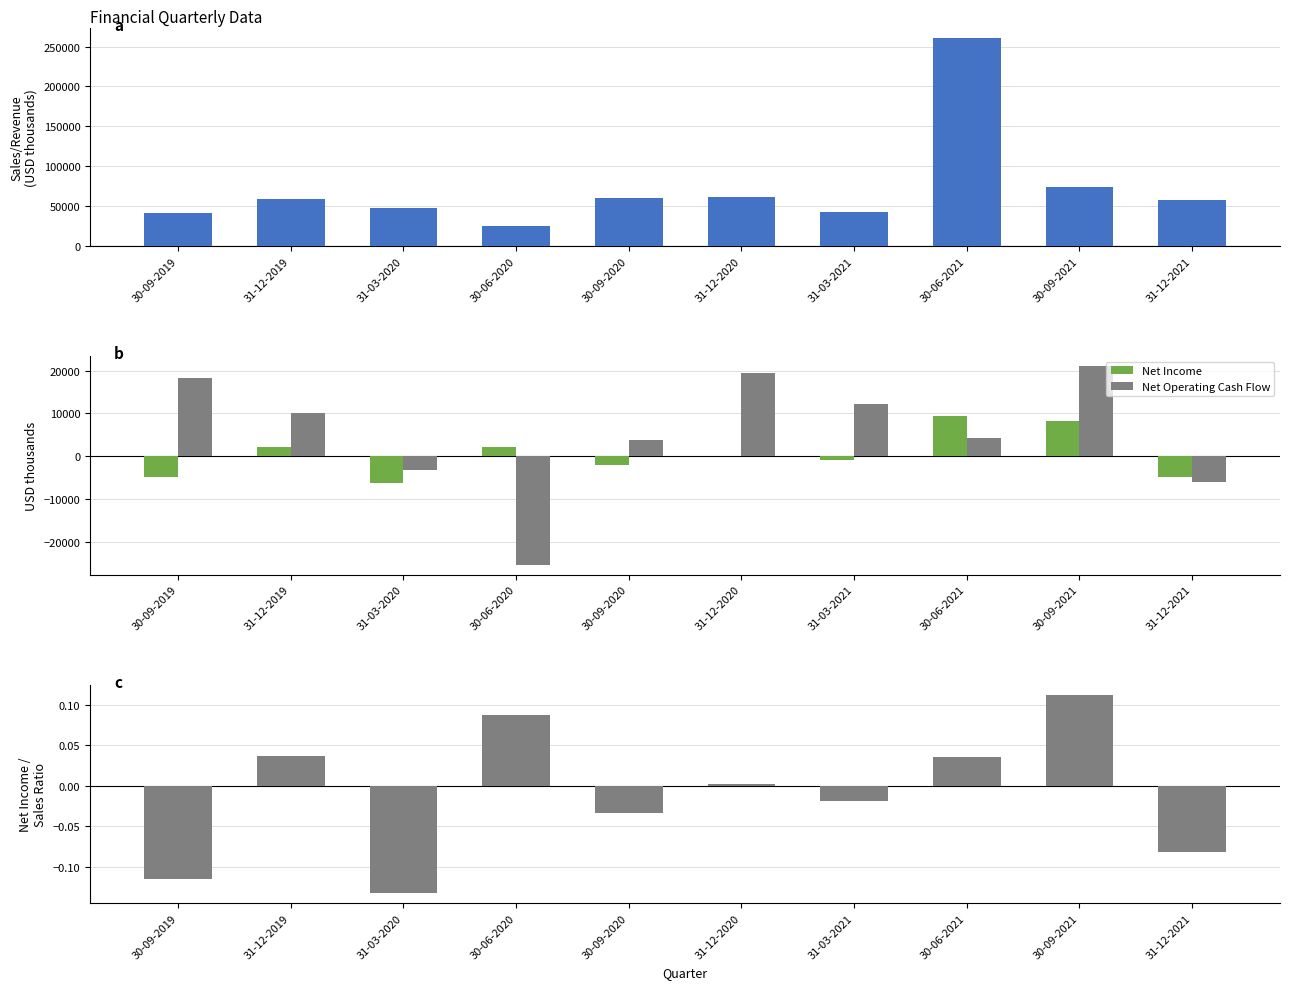

Reading left to right, transcribe all the data shown in this chart.

Sales/Revenue: 30-09-2019=41693.0	31-12-2019=59048.0	31-03-2020=47821.0	30-06-2020=24523.0	30-09-2020=60222.0	31-12-2020=61582.0	31-03-2021=42306.0	30-06-2021=260812.0	30-09-2021=73366.0	31-12-2021=58298.0
Net Income: 30-09-2019=-4813.0	31-12-2019=2180.0	31-03-2020=-6355.0	30-06-2020=2145.0	30-09-2020=-2028.0	31-12-2020=171.0	31-03-2021=-801.0	30-06-2021=9401.0	30-09-2021=8265.0	31-12-2021=-4800.0
Net Operating Cash Flow: 30-09-2019=18188.0	31-12-2019=10196.0	31-03-2020=-3245.0	30-06-2020=-25344.0	30-09-2020=3804.0	31-12-2020=19552.0	31-03-2021=12298.0	30-06-2021=4156.0	30-09-2021=21057.0	31-12-2021=-6074.0
Net Income / Sales Ratio: 30-09-2019=-0.1	31-12-2019=0.0	31-03-2020=-0.1	30-06-2020=0.1	30-09-2020=-0.0	31-12-2020=0.0	31-03-2021=-0.0	30-06-2021=0.0	30-09-2021=0.1	31-12-2021=-0.1